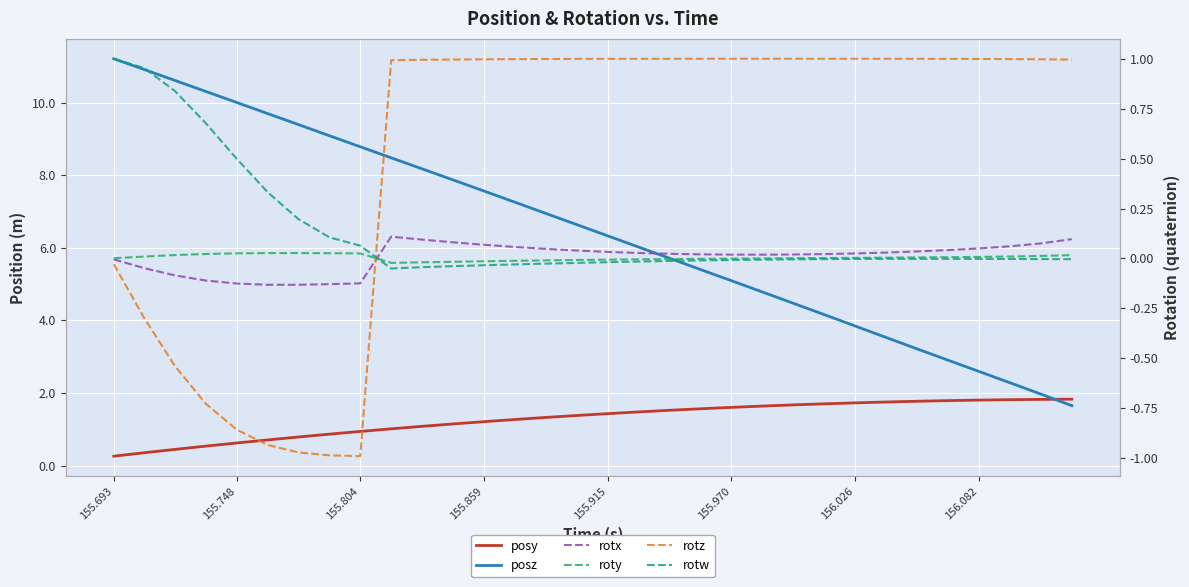

What is the spread (max minus min) of values at 155.804?

9.8